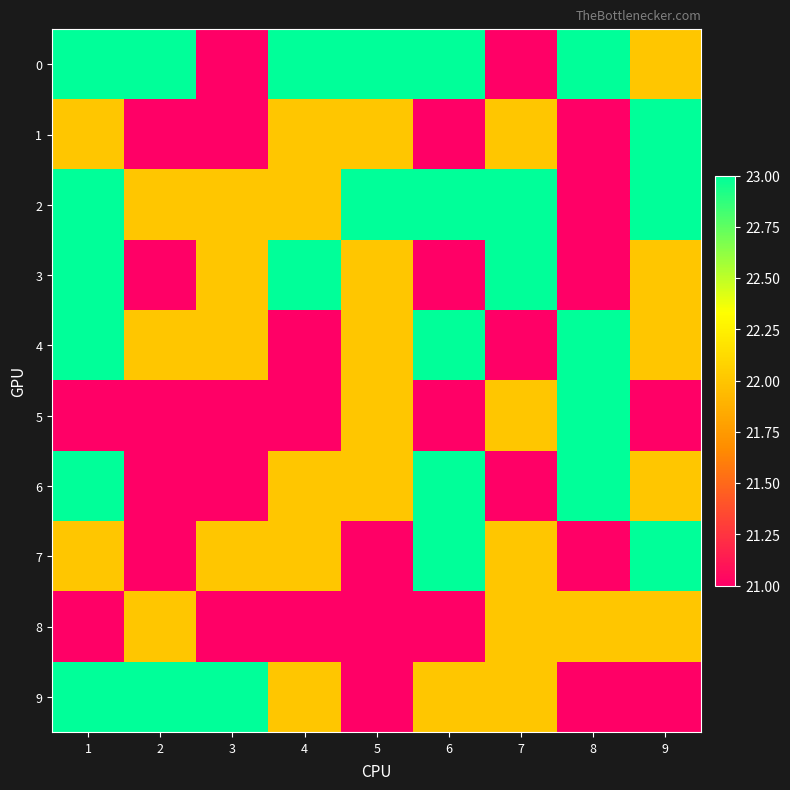

Reading left to right, transcribe all the data shown in this chart.

0: 1=23	2=23	3=21	4=23	5=23	6=23	7=21	8=23	9=22
1: 1=22	2=21	3=21	4=22	5=22	6=21	7=22	8=21	9=23
2: 1=23	2=22	3=22	4=22	5=23	6=23	7=23	8=21	9=23
3: 1=23	2=21	3=22	4=23	5=22	6=21	7=23	8=21	9=22
4: 1=23	2=22	3=22	4=21	5=22	6=23	7=21	8=23	9=22
5: 1=21	2=21	3=21	4=21	5=22	6=21	7=22	8=23	9=21
6: 1=23	2=21	3=21	4=22	5=22	6=23	7=21	8=23	9=22
7: 1=22	2=21	3=22	4=22	5=21	6=23	7=22	8=21	9=23
8: 1=21	2=22	3=21	4=21	5=21	6=21	7=22	8=22	9=22
9: 1=23	2=23	3=23	4=22	5=21	6=22	7=22	8=21	9=21